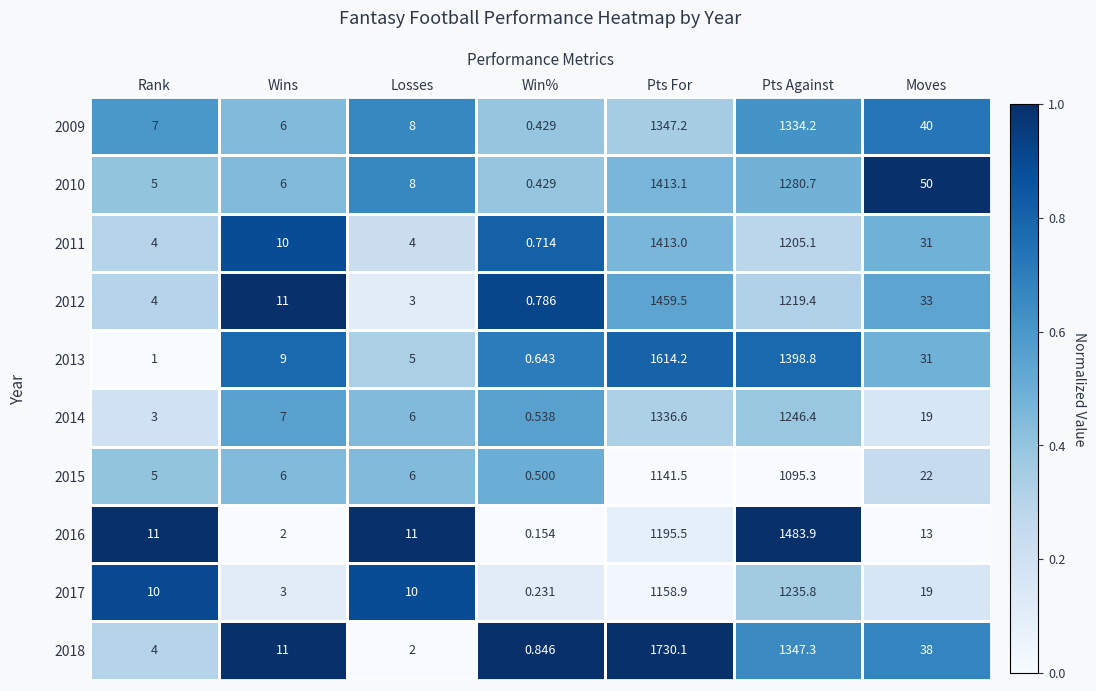

At which category is the sum across all series the highest?

Pts For